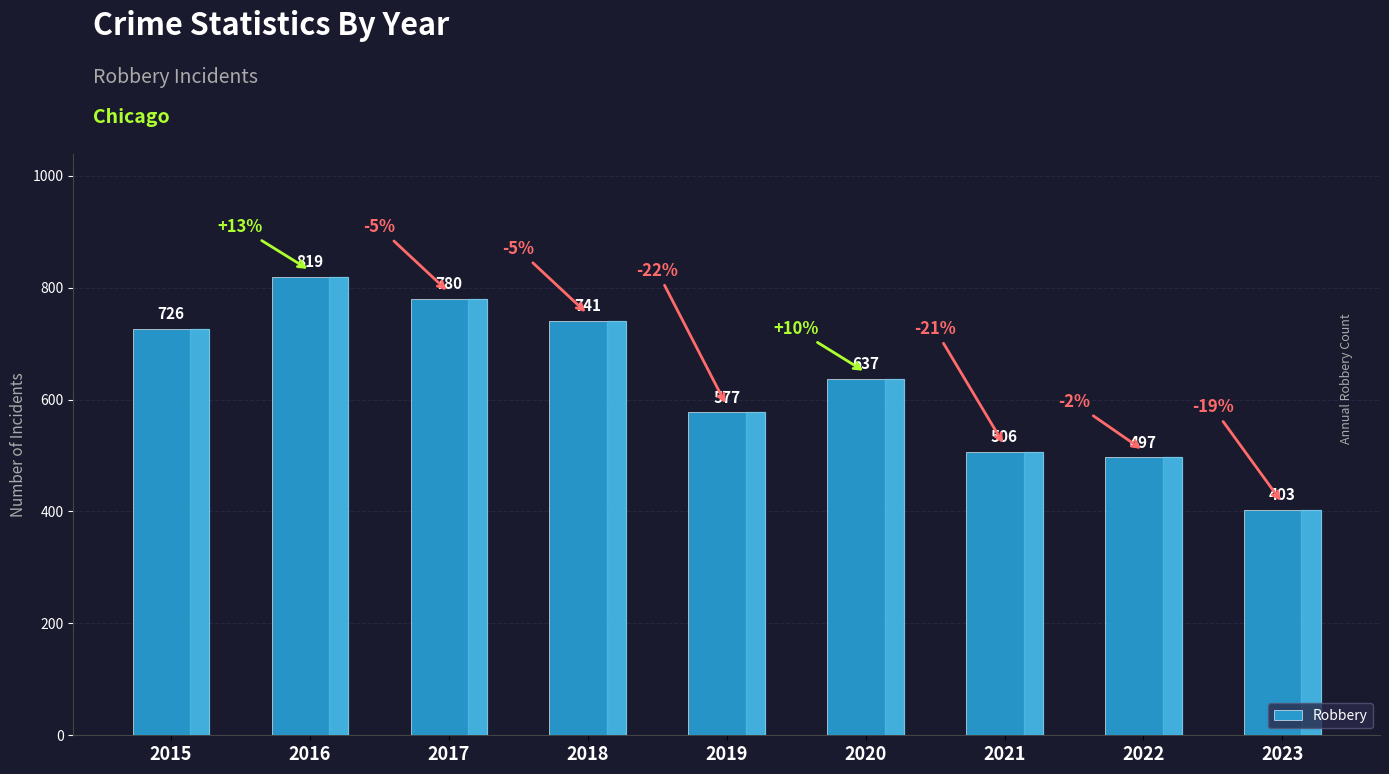

What is the sum of all values?

5686